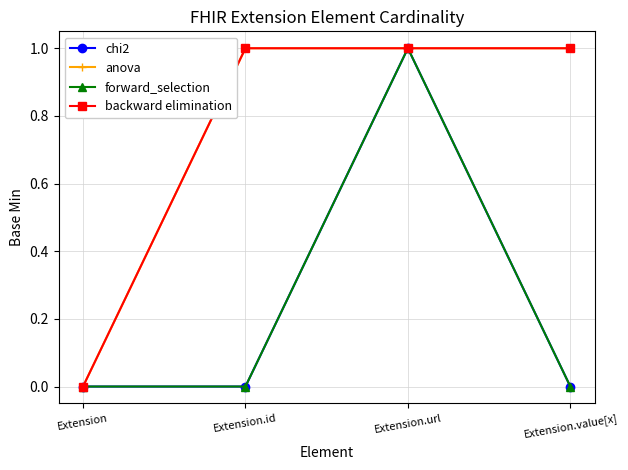

True or false: forward_selection and backward elimination cross at least once.

False